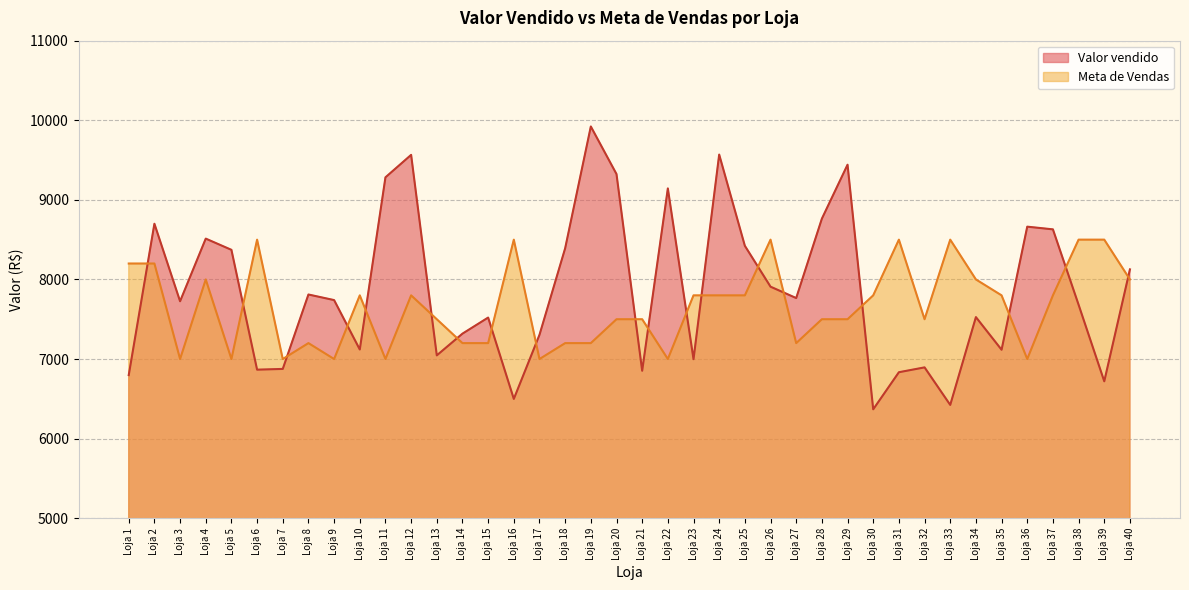

At which category is the sum across all series the highest?

Loja 24